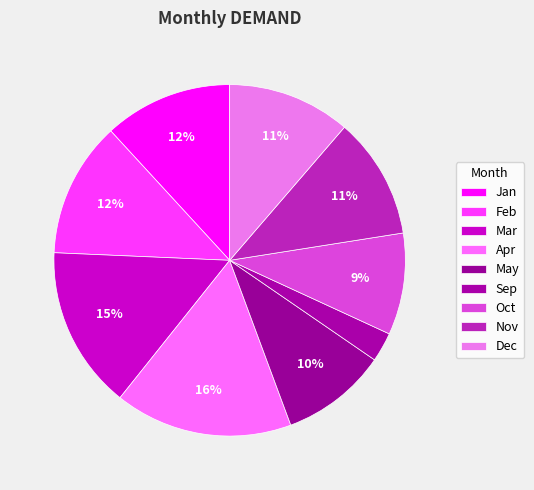

What is the largest slice in the pie chart?

Apr